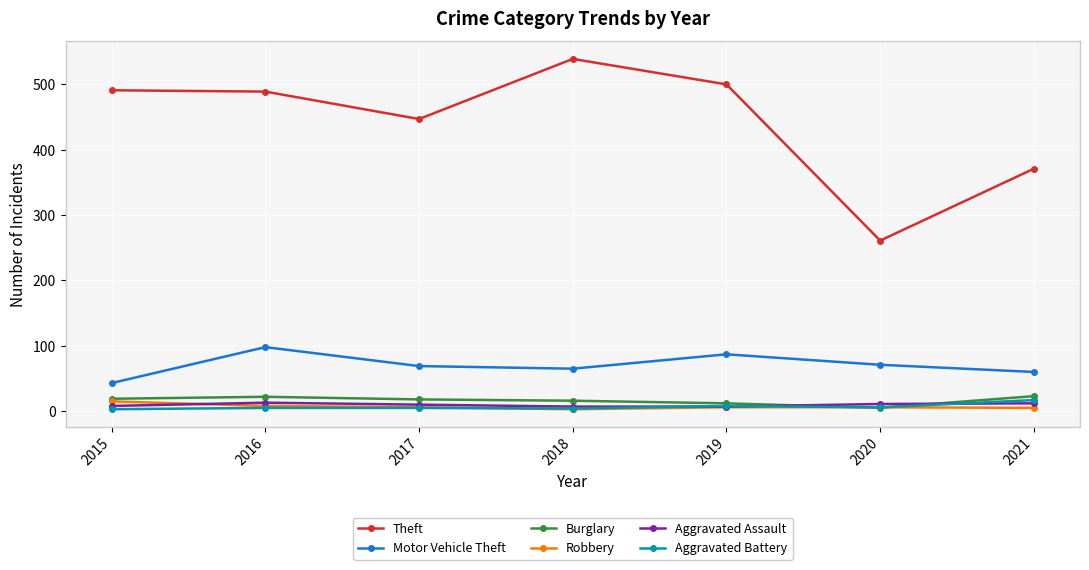

True or false: Robbery has more than 2 interior local peaks.

False